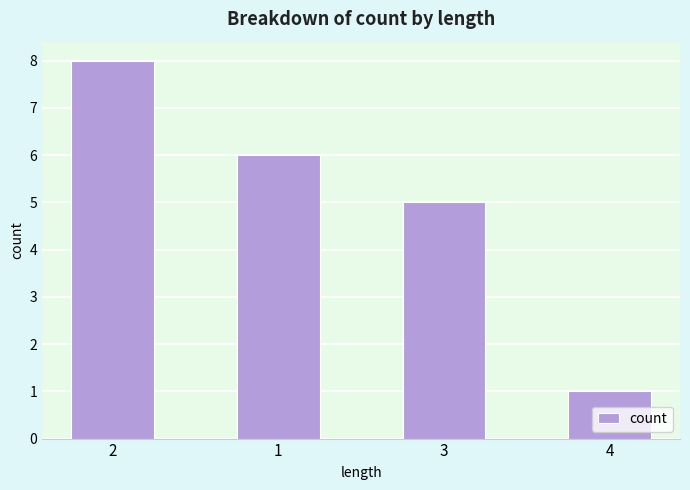

What is the sum of all values?

20